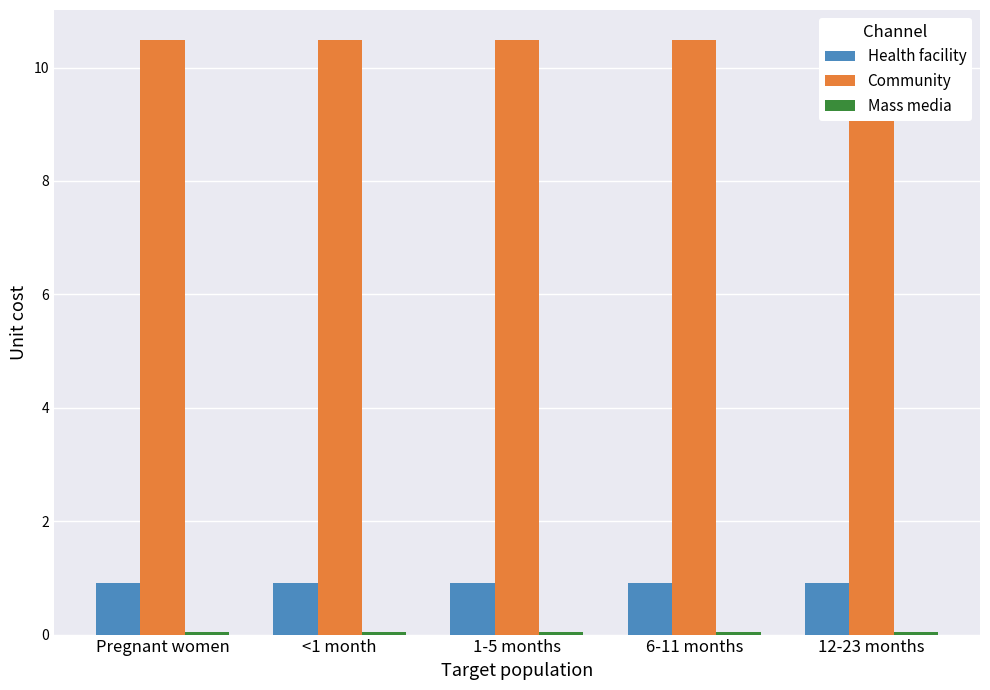

What is the sum of the Community values at 6-11 months and 1-5 months?

21.0